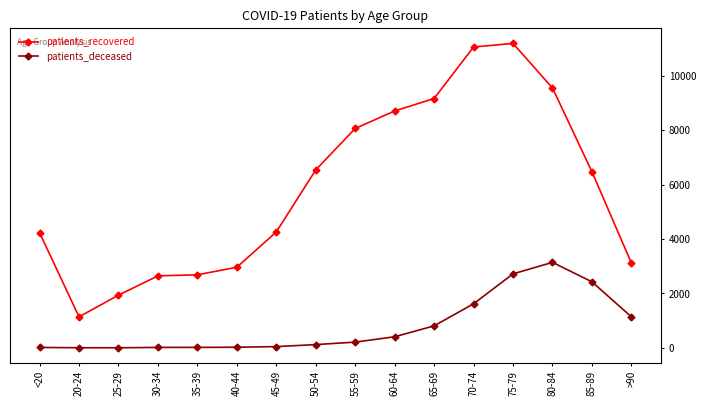

What is the difference between the patients_deceased values at <20 and 55-59?

196